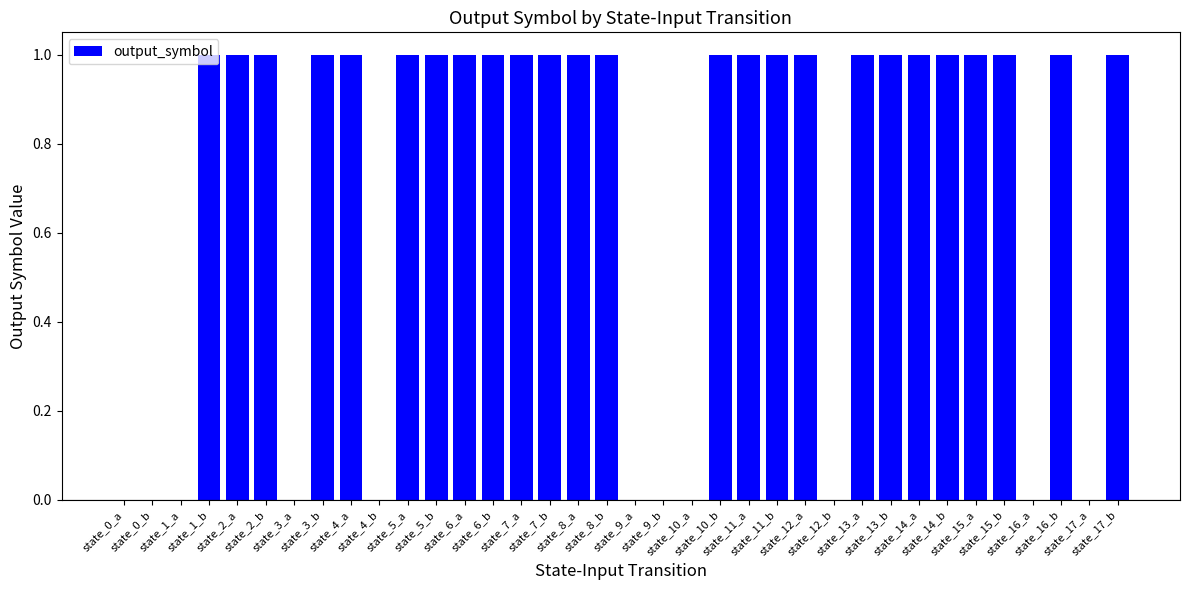

Reading right to left, list all the values displayed in this chart.

state_17_b=1	state_17_a=0	state_16_b=1	state_16_a=0	state_15_b=1	state_15_a=1	state_14_b=1	state_14_a=1	state_13_b=1	state_13_a=1	state_12_b=0	state_12_a=1	state_11_b=1	state_11_a=1	state_10_b=1	state_10_a=0	state_9_b=0	state_9_a=0	state_8_b=1	state_8_a=1	state_7_b=1	state_7_a=1	state_6_b=1	state_6_a=1	state_5_b=1	state_5_a=1	state_4_b=0	state_4_a=1	state_3_b=1	state_3_a=0	state_2_b=1	state_2_a=1	state_1_b=1	state_1_a=0	state_0_b=0	state_0_a=0